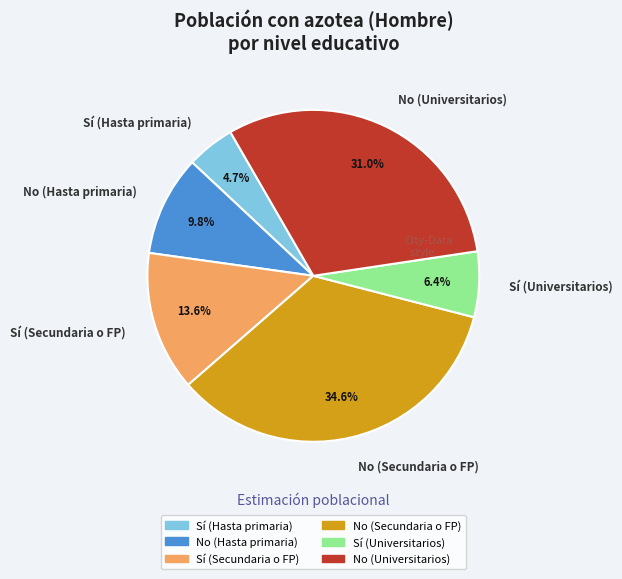

Do No (Universitarios) and No (Secundaria o FP) together represent more than half of the pie?

Yes